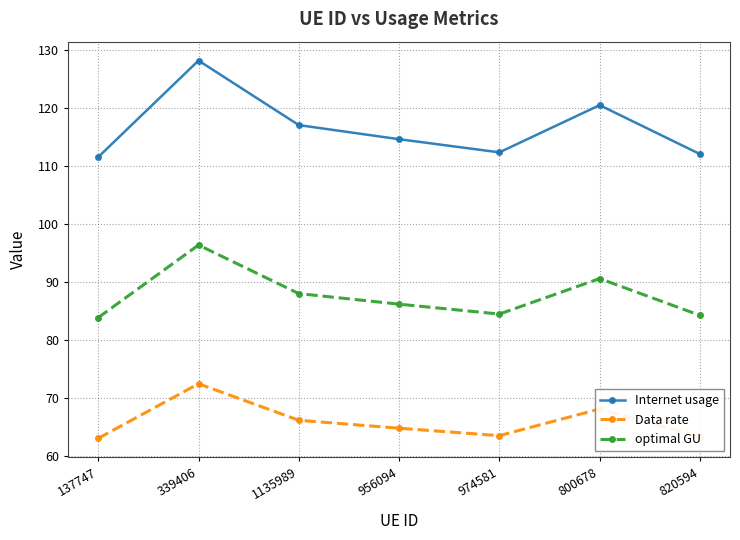

Rank the series at 820594 from lowest to highest value.

Data rate, optimal GU, Internet usage